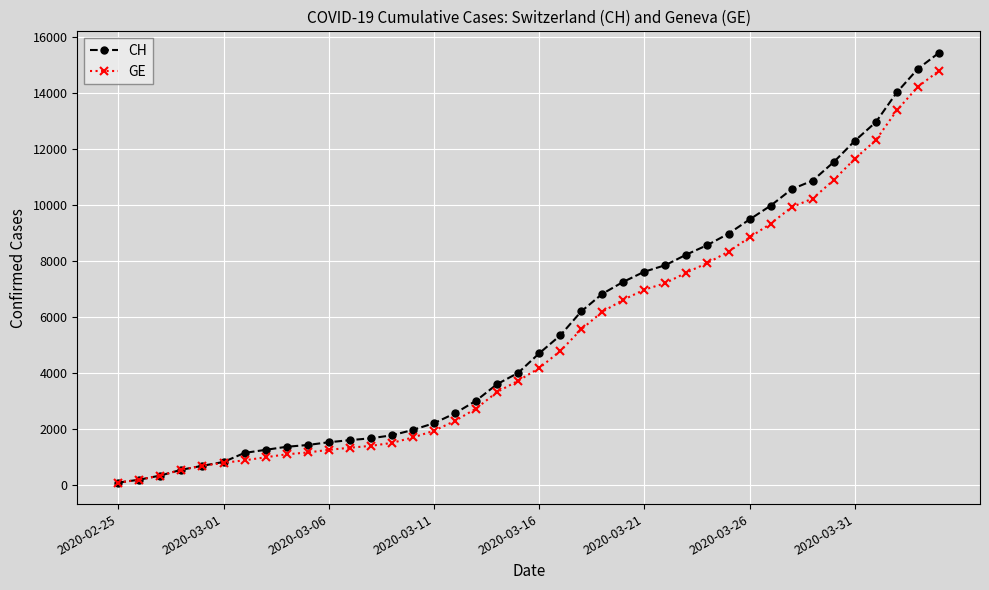

Which series has the widest spread of values?

CH